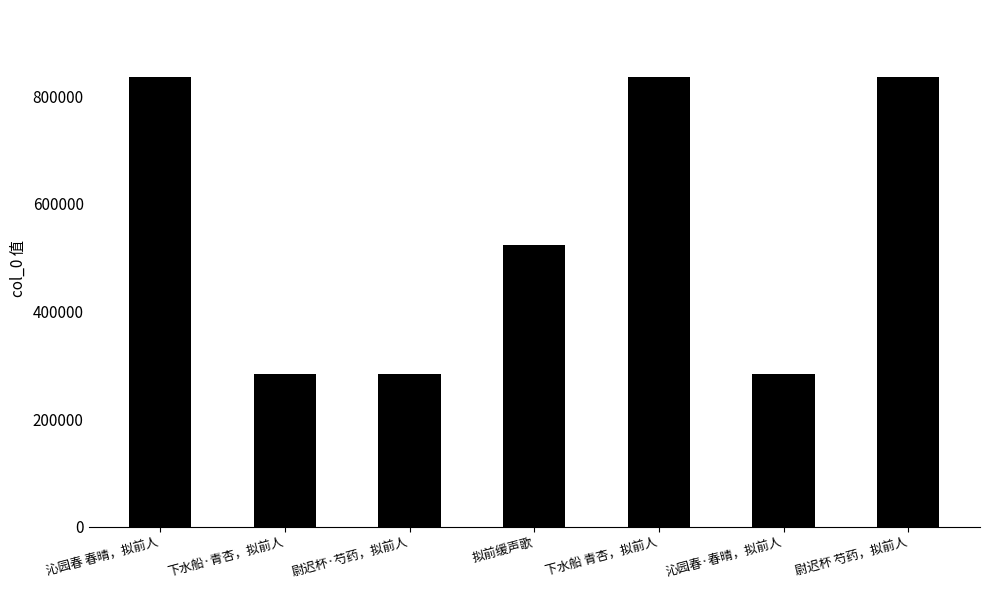

What is the smallest value displayed?

283546